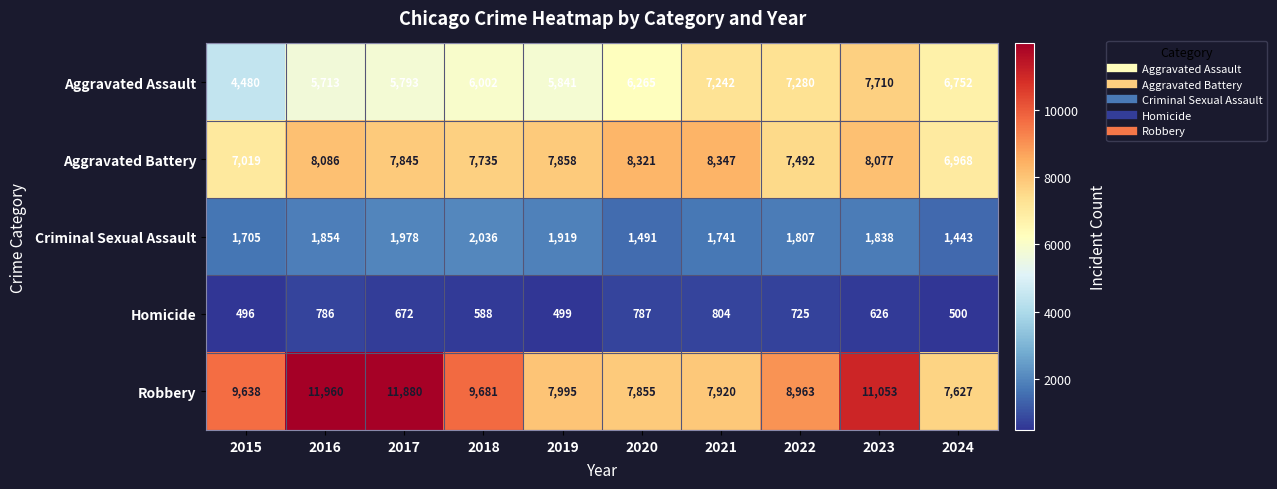

Which series has the largest total across all categories?

Robbery